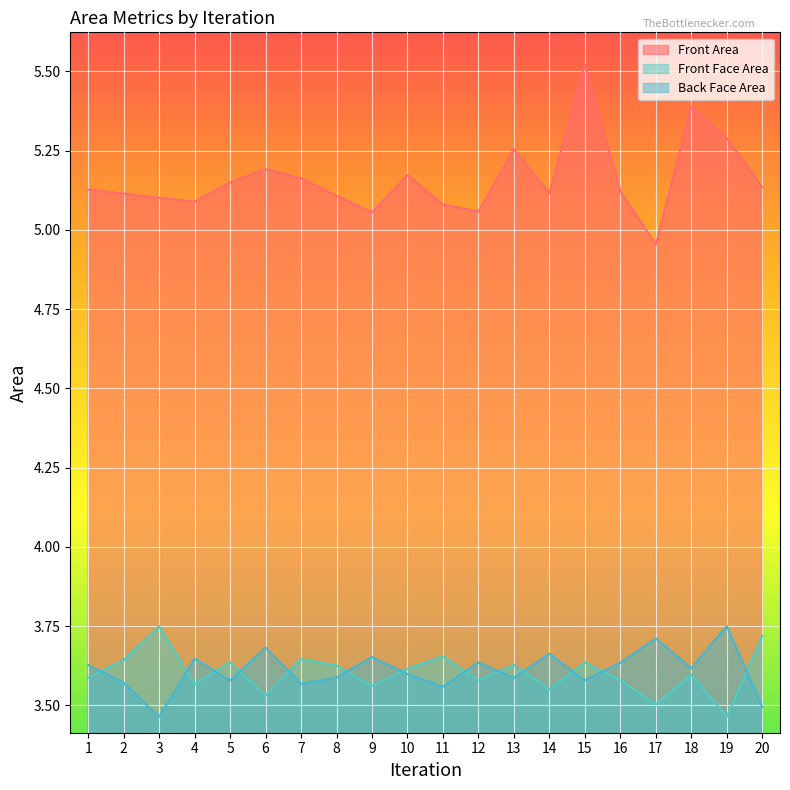

What is the maximum value shown in the chart?

5.5